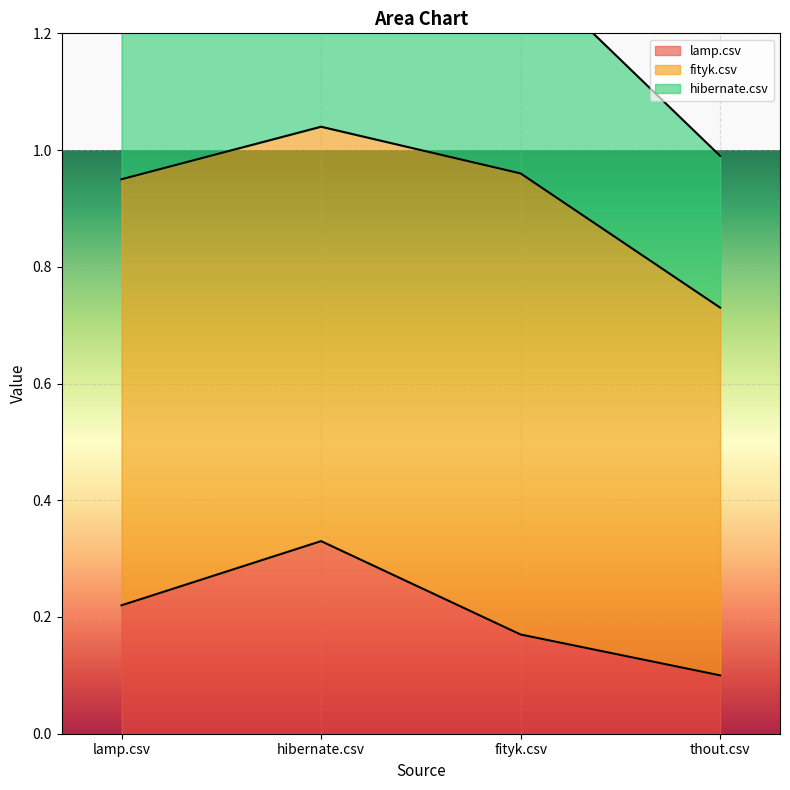

True or false: hibernate.csv has a value of 0.7 at thout.csv.

False